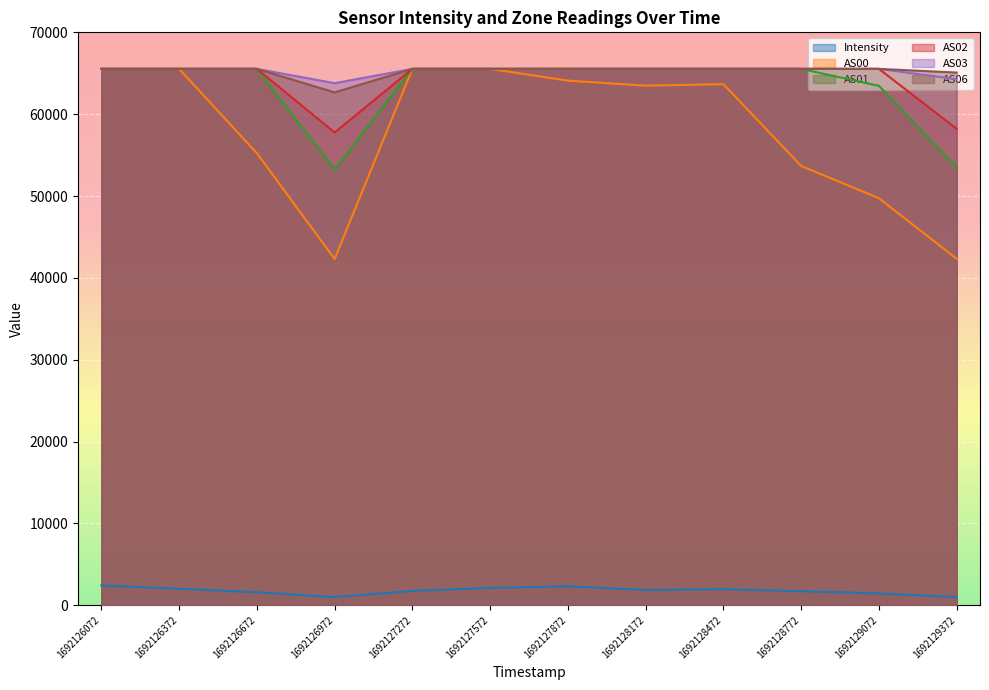

What is the value of the AS06 point at the 6th from the left?

65535.0